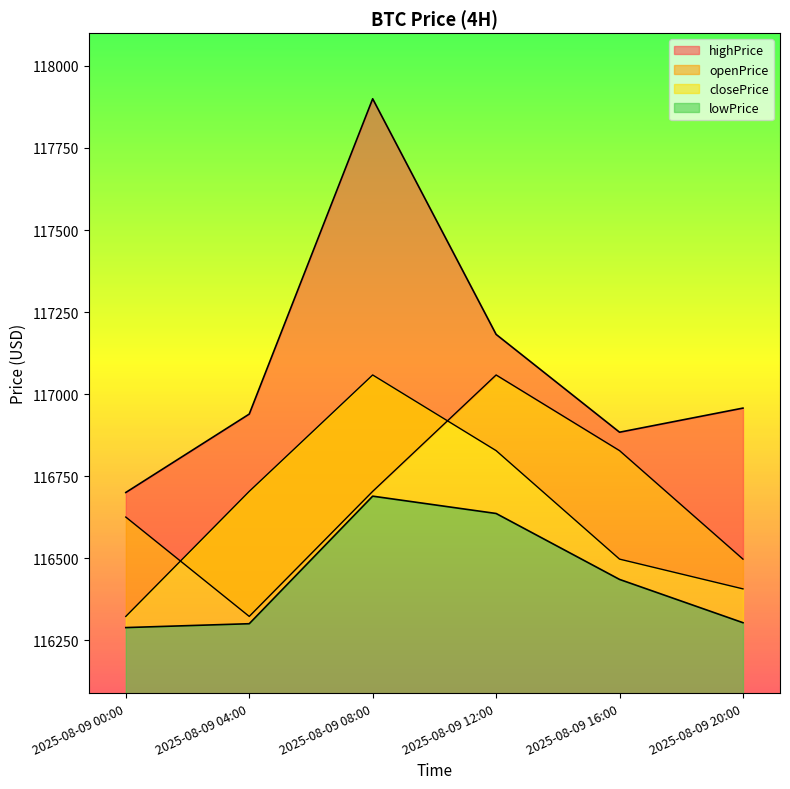

Rank the categories by lowPrice value from highest to lowest.

2025-08-09 08:00, 2025-08-09 12:00, 2025-08-09 16:00, 2025-08-09 20:00, 2025-08-09 04:00, 2025-08-09 00:00